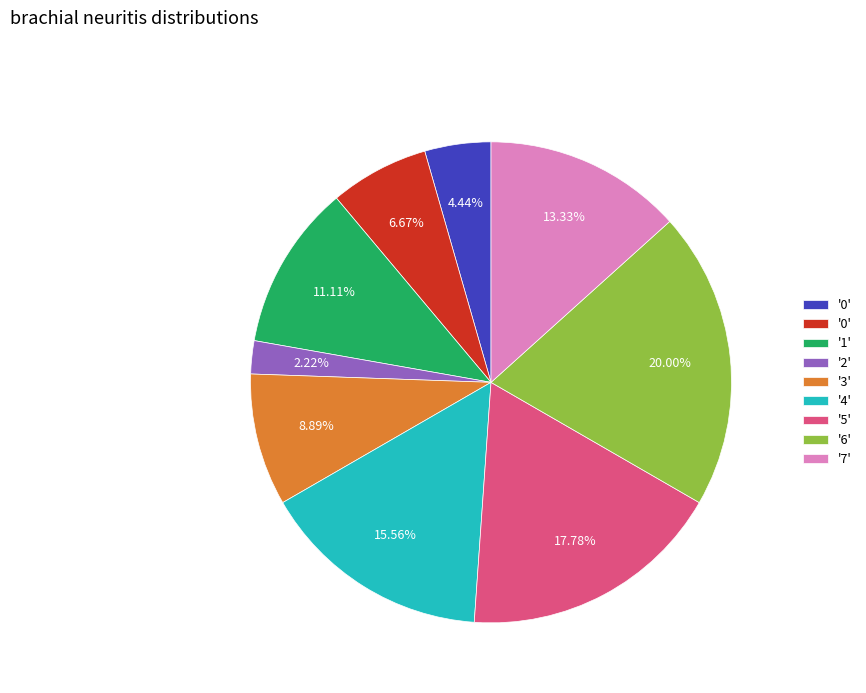

How many slices are in this pie chart?

9